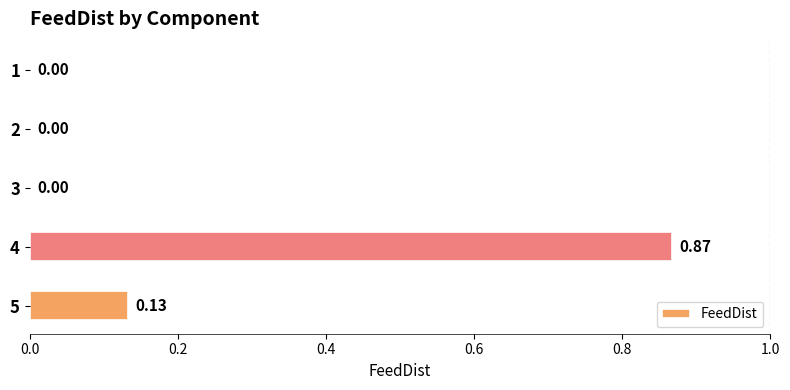

What is the change in value from 3 to 5?

+0.1